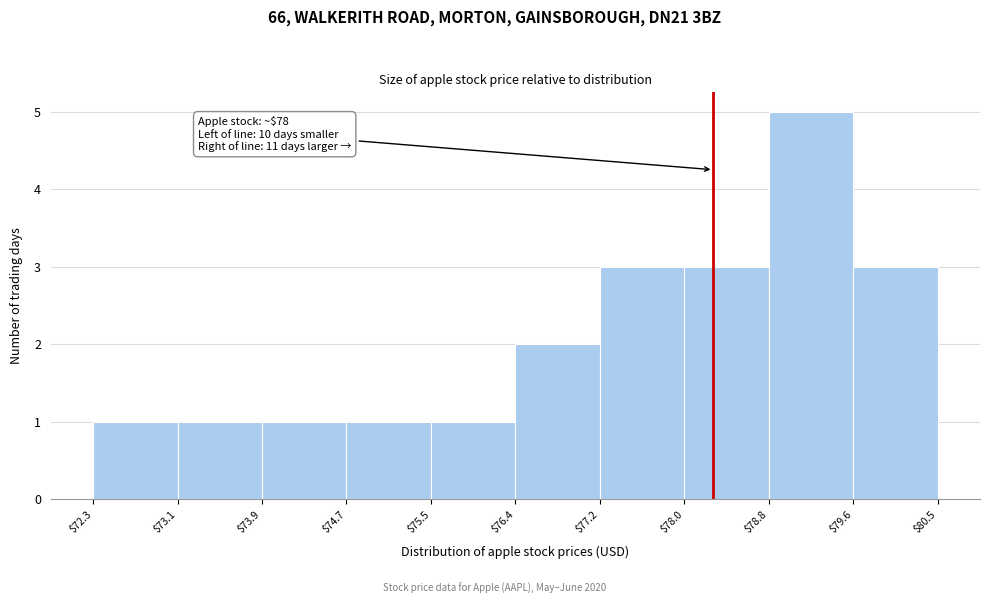

Which range on the x-axis has the tallest bar?

$78.8 to $79.6